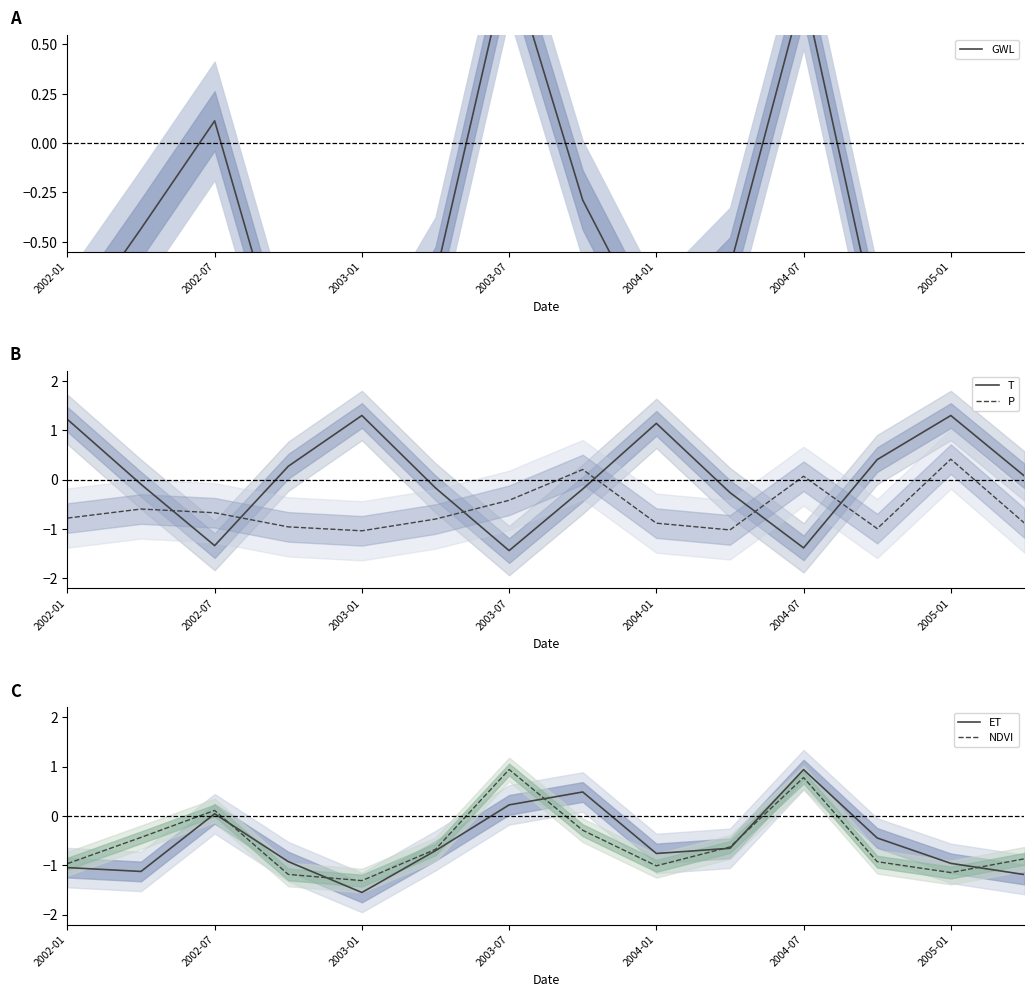

After their last crossing, which series has the higher values: P or T?

T